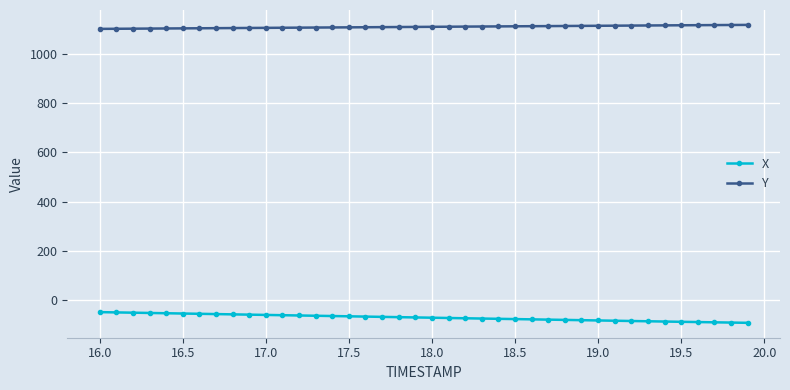

Which series has the largest total across all categories?

Y